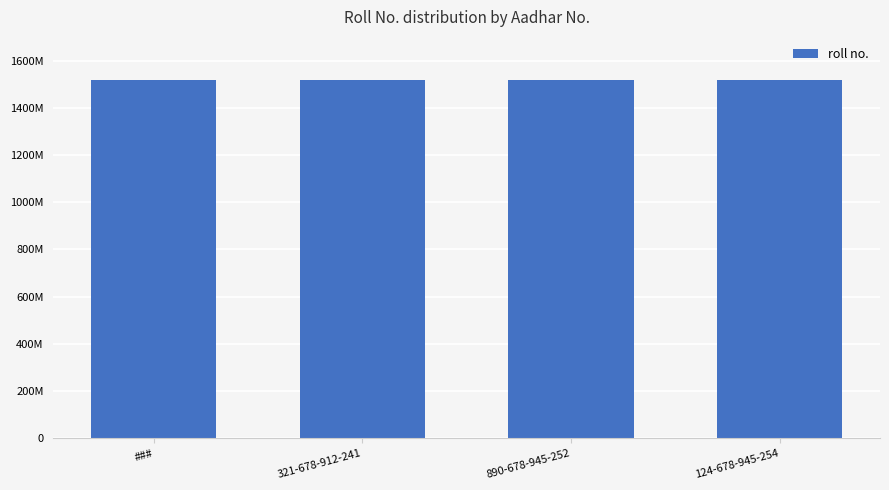

What is the label of the 4th bar from the left?

124-678-945-254